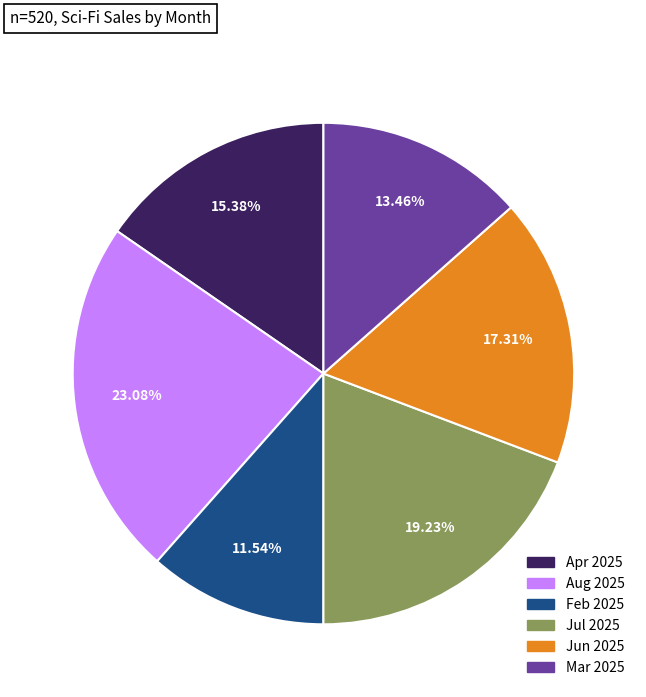

To the nearest percent, what is the average slice percentage?

17%